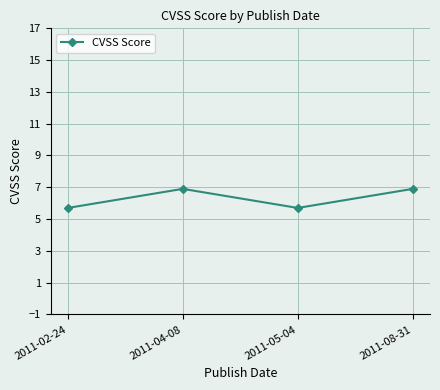

What is the ratio of the value at 2011-05-04 to the value at 2011-02-24?

1.0